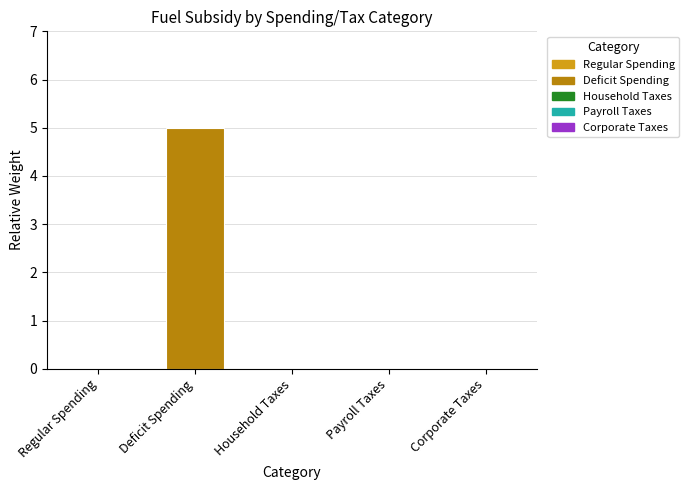

Reading left to right, what are all the values shown in this chart?

0	5	0	0	0